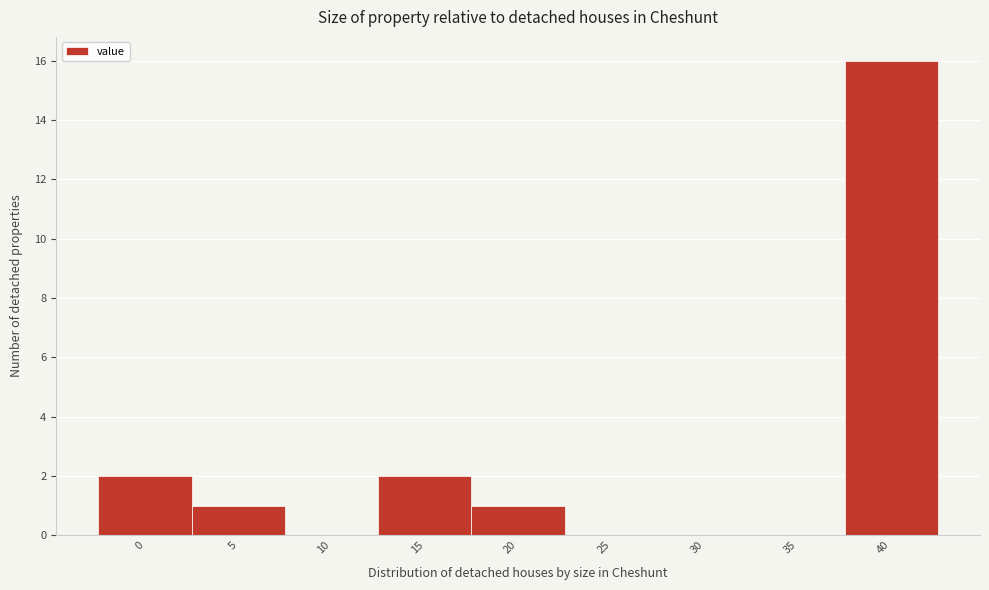

Reading left to right, what are all the values shown in this chart?

0=2	5=1	10=0	15=2	20=1	25=0	30=0	35=0	40=16